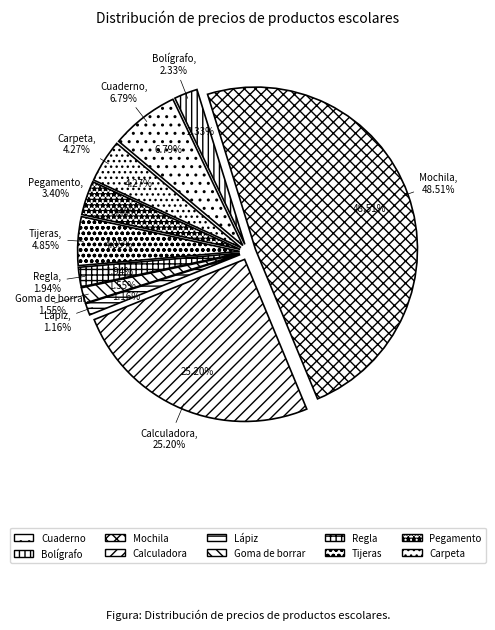

To the nearest percent, what percentage of the pie is Carpeta?

4%